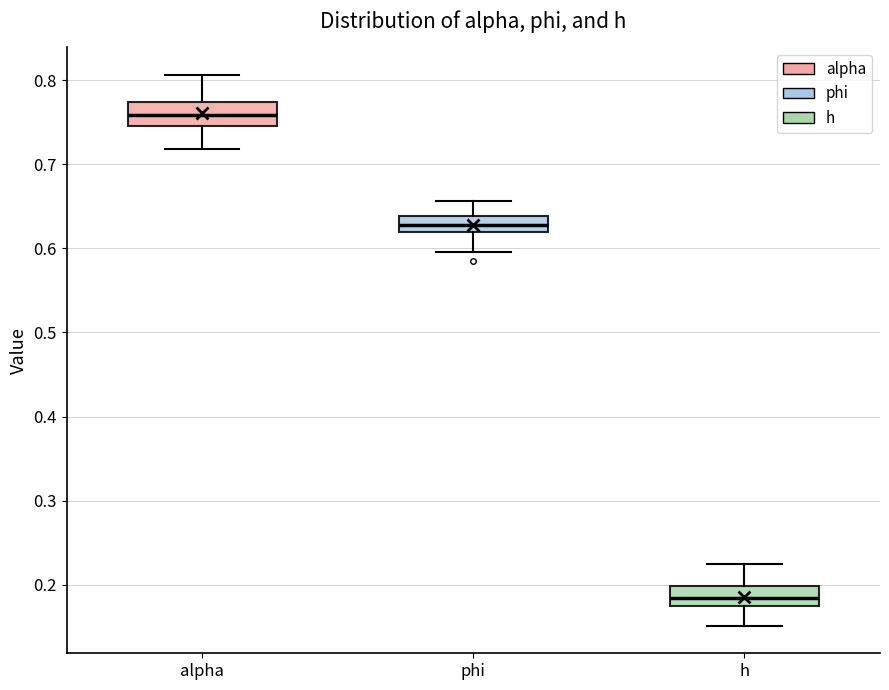

Where does the lower whisker of the box for alpha end on the y-axis? The values are not printed on the chart, so give them approximately, as read against the axis.

0.72